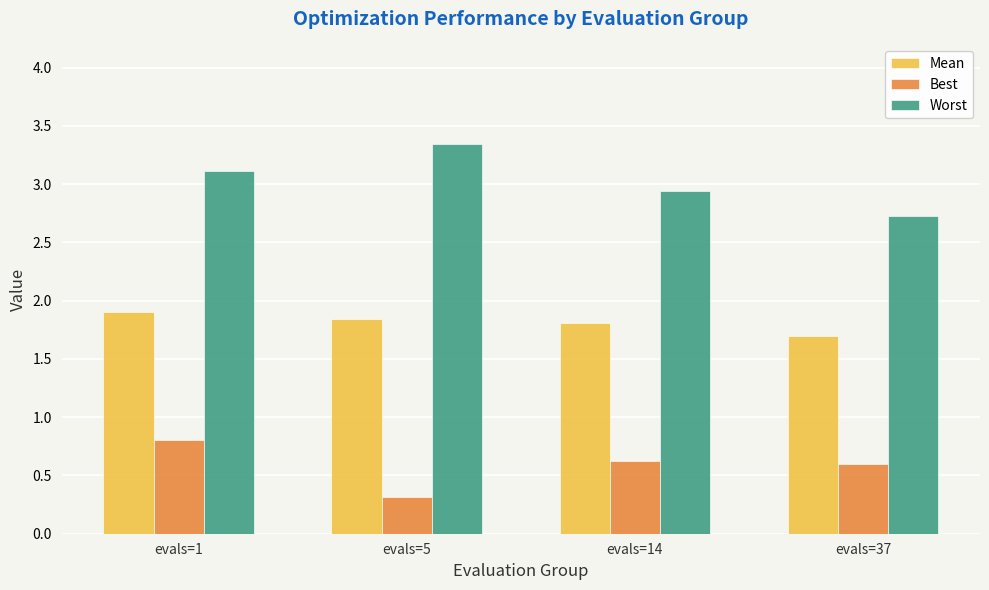

What is the average value of the Worst series?

3.0